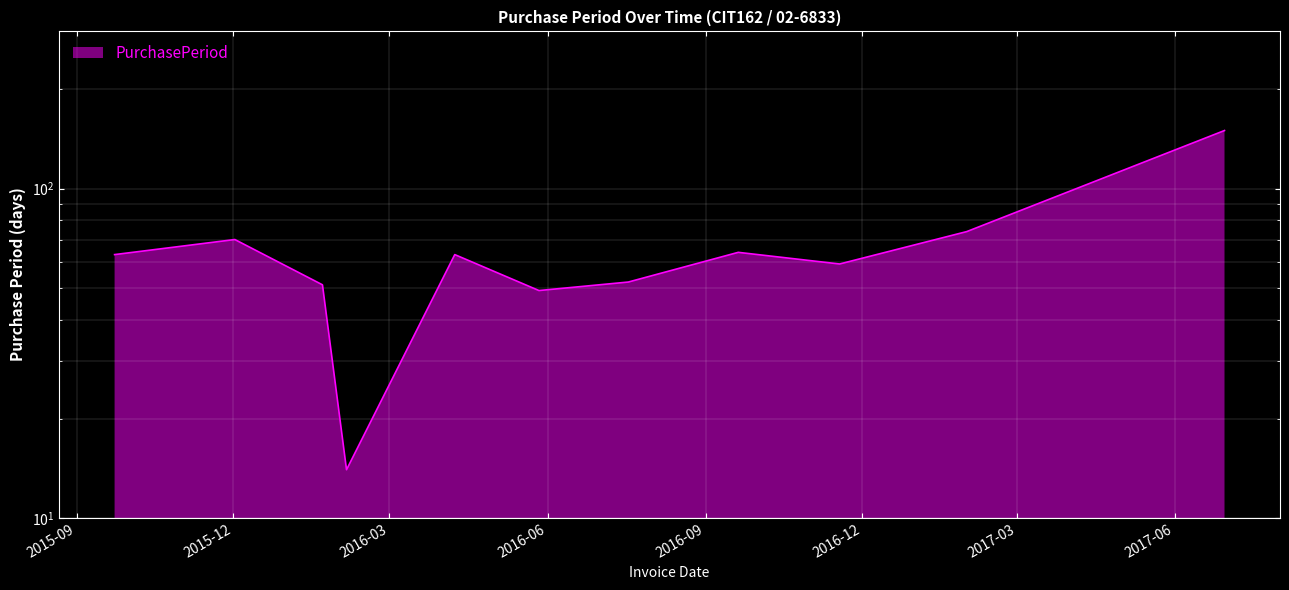

Which has a higher value, 2016-11-18 or 2017-06-30?

2017-06-30